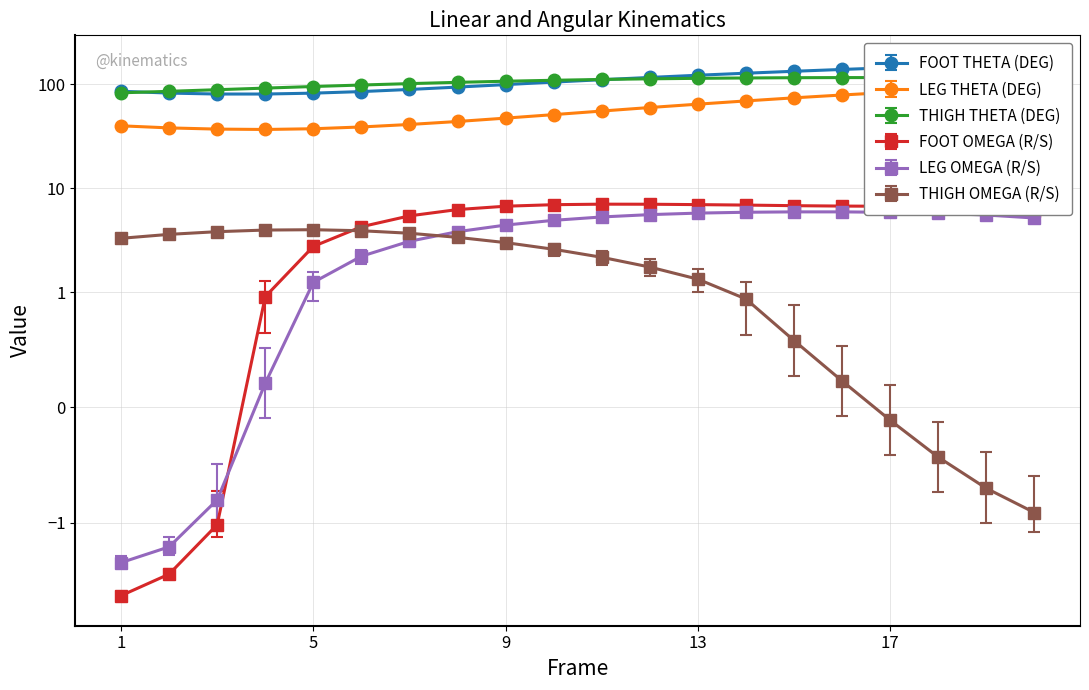

What is the difference between the second highest and second lowest values in the THIGH OMEGA (R/S) series?

4.7